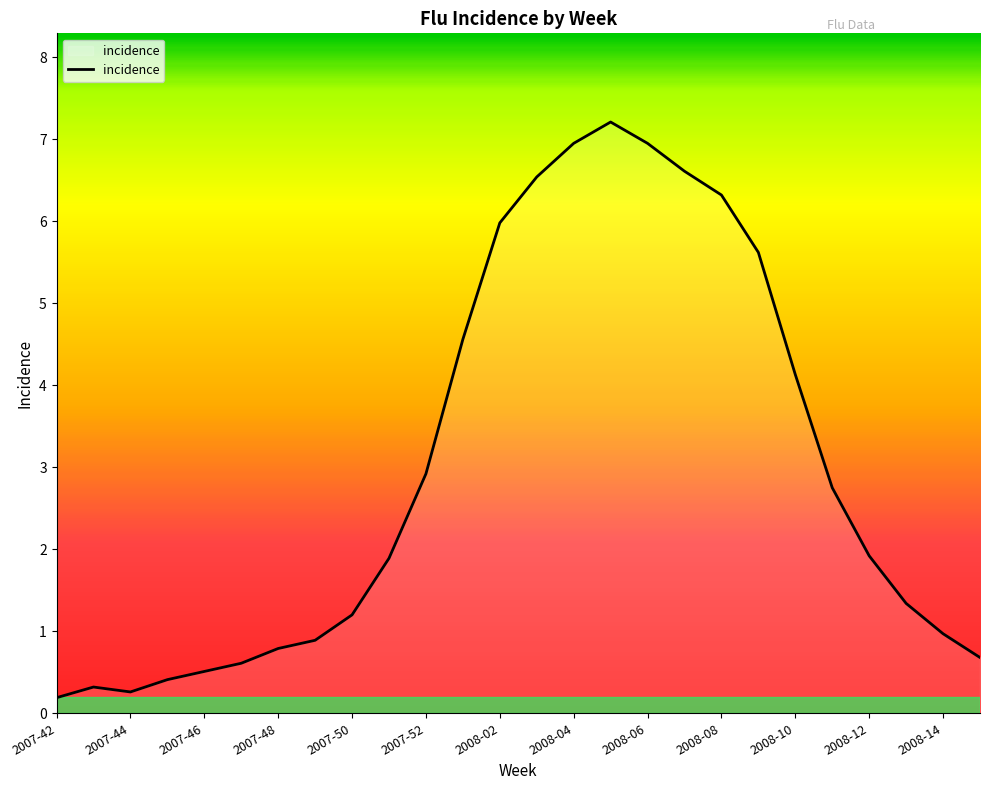

What is the difference between the second highest and second lowest values?

6.7